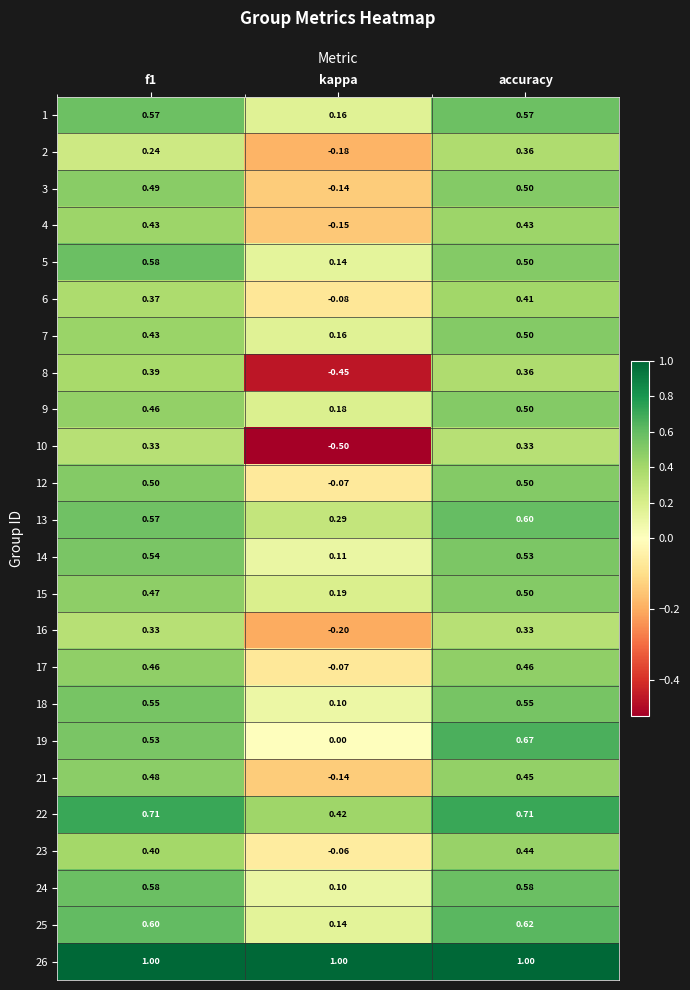

At which category is the sum across all series the highest?

accuracy